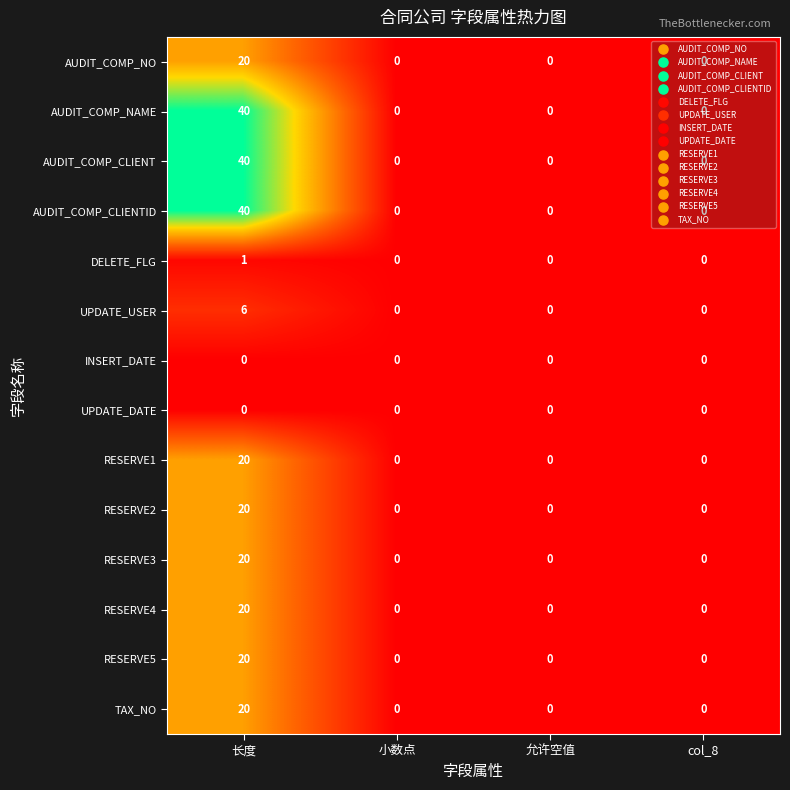

At how many categories does at least one series exceed 27?

1